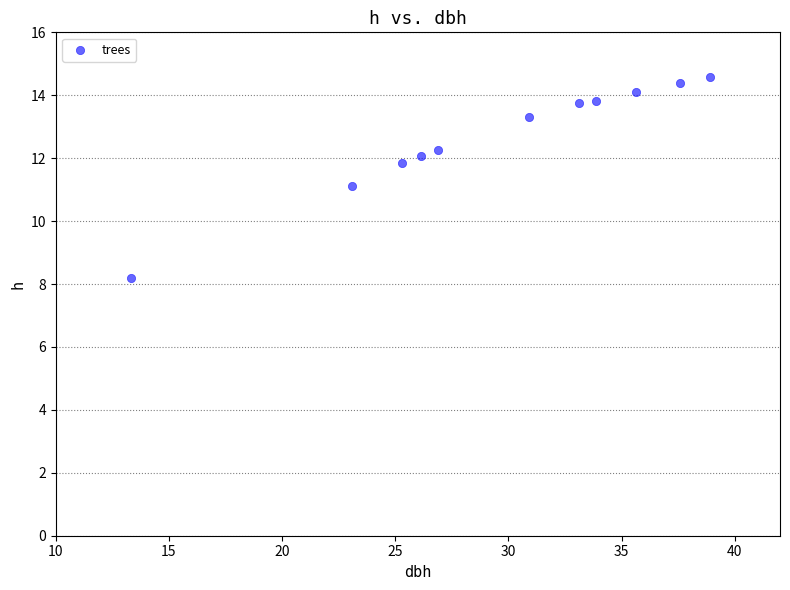

What is the range of Y values (max minus min)?

6.4